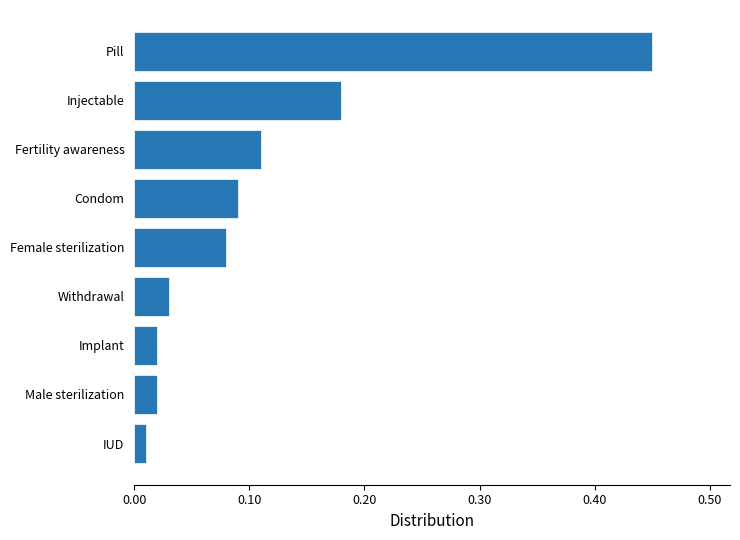

At which category does the chart reach its peak across all series?

Pill